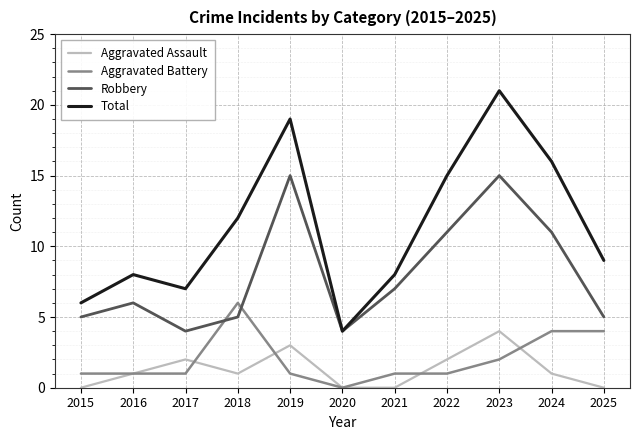

What are all the series names shown in the legend?

Aggravated Assault, Aggravated Battery, Robbery, Total